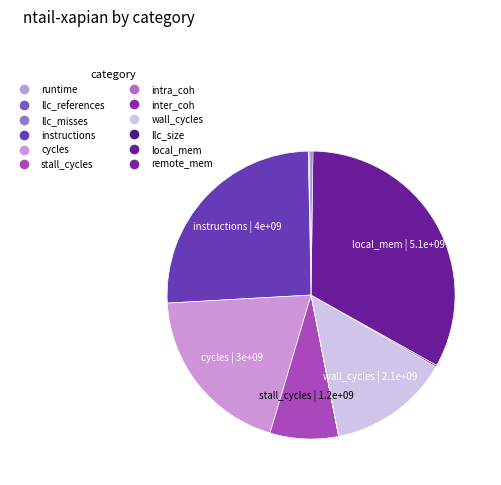

Count the number of slices in the pie.

12